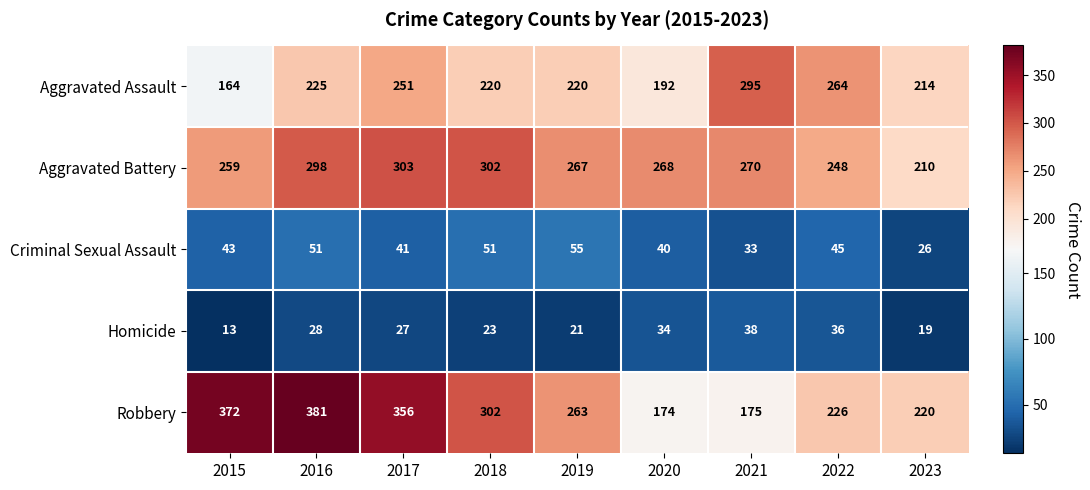

Between 2018 and 2022, which series saw the biggest shift?

Robbery